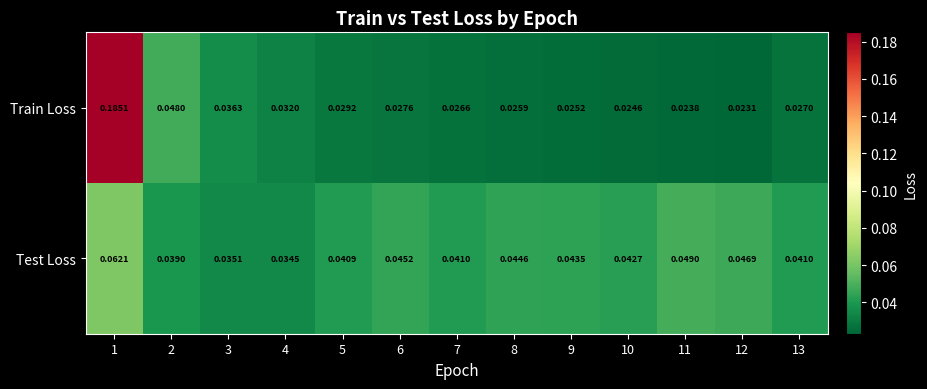

Which series has the largest total across all categories?

Test Loss